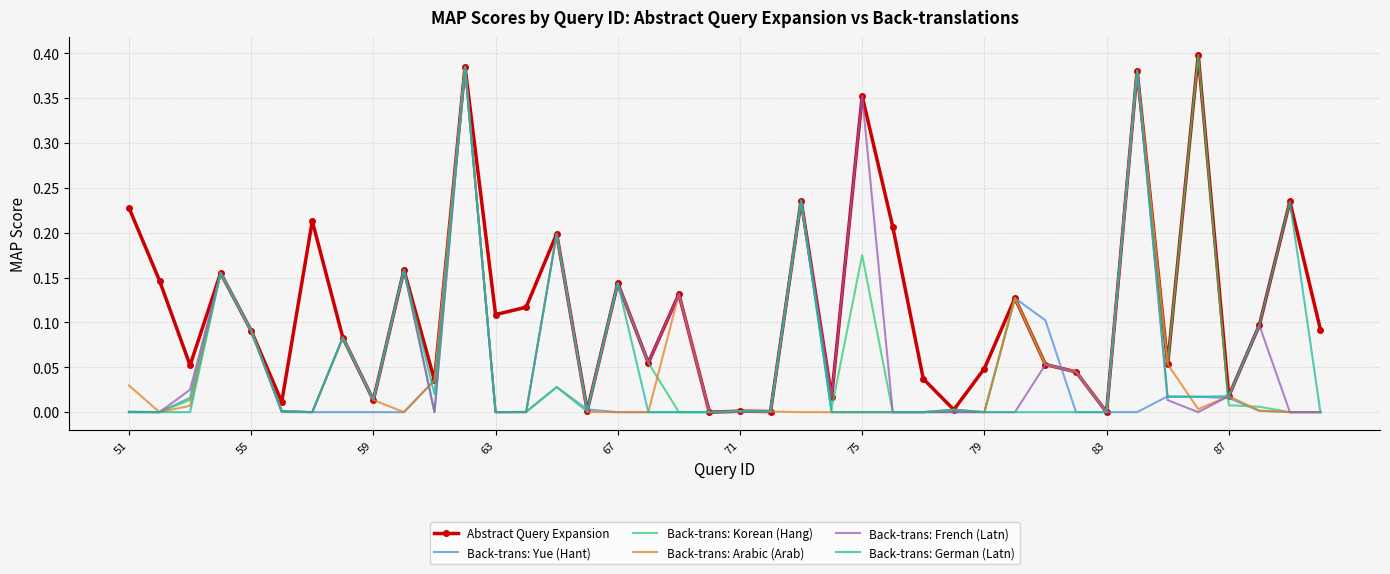

Which series has the largest total across all categories?

Abstract Query Expansion